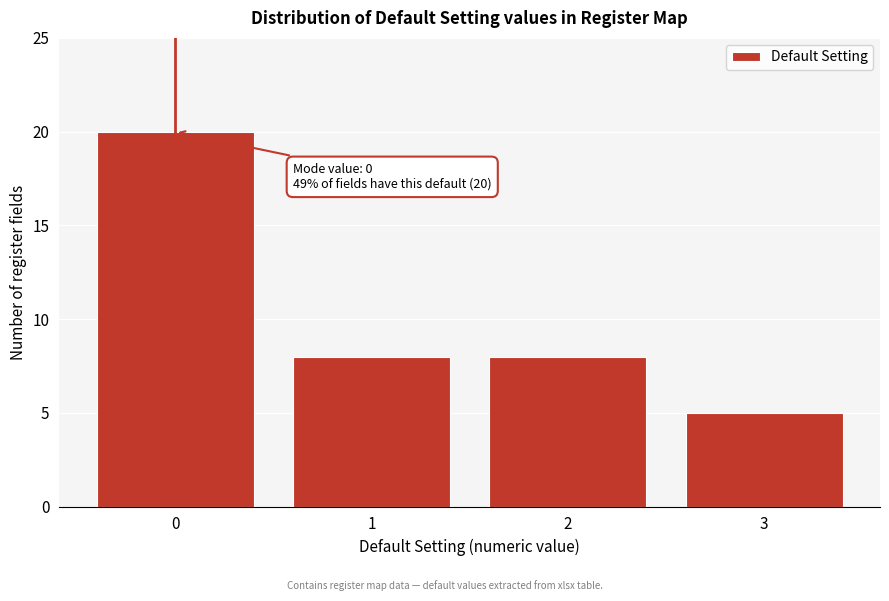

Reading left to right, what are all the values shown in this chart?

20	8	8	5